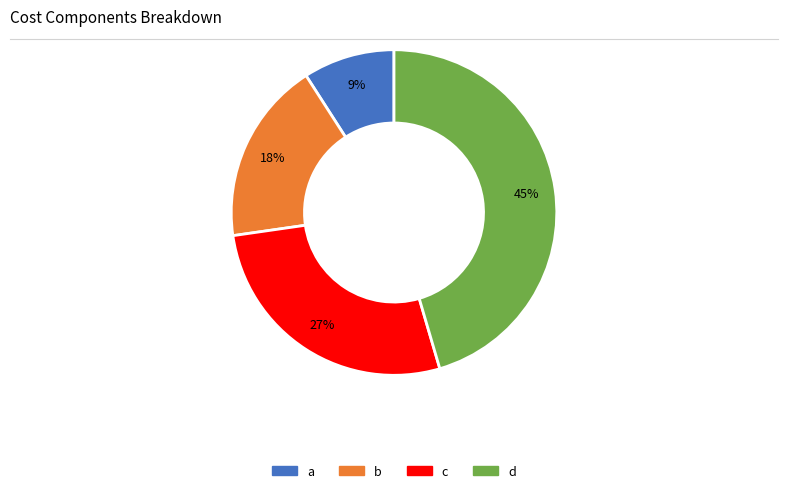

Does d represent more than half of the total?

No